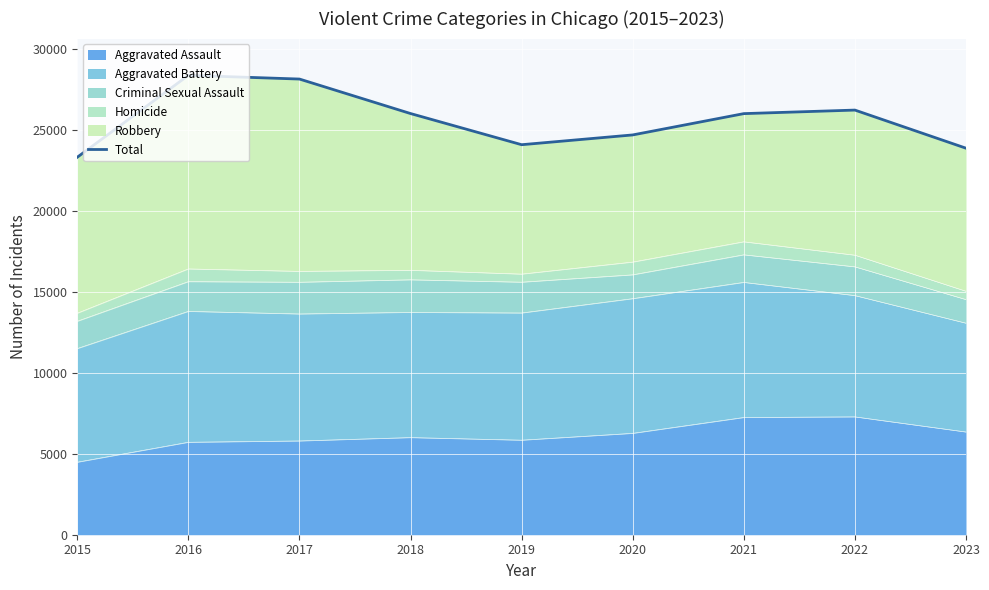

Count the number of categories in the chart.

9